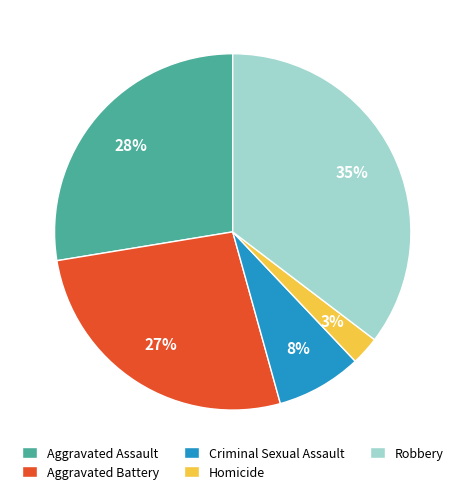

Approximately how many times larger is the value at Aggravated Assault compared to Robbery?

0.8